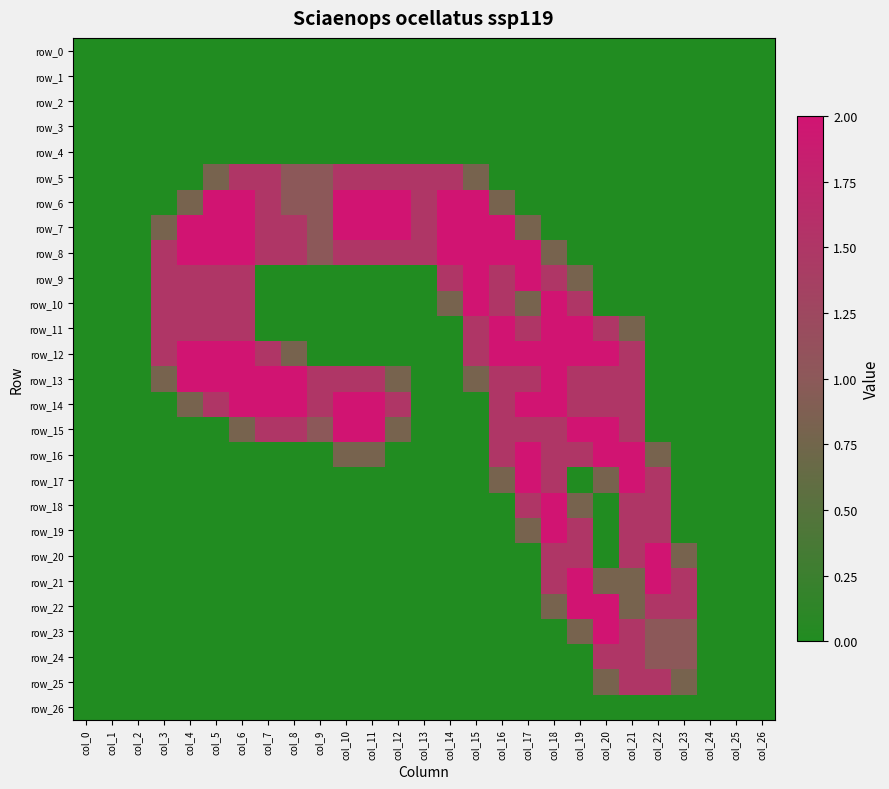

The row_18 series shows 0.0 at col_9. True or false?

True